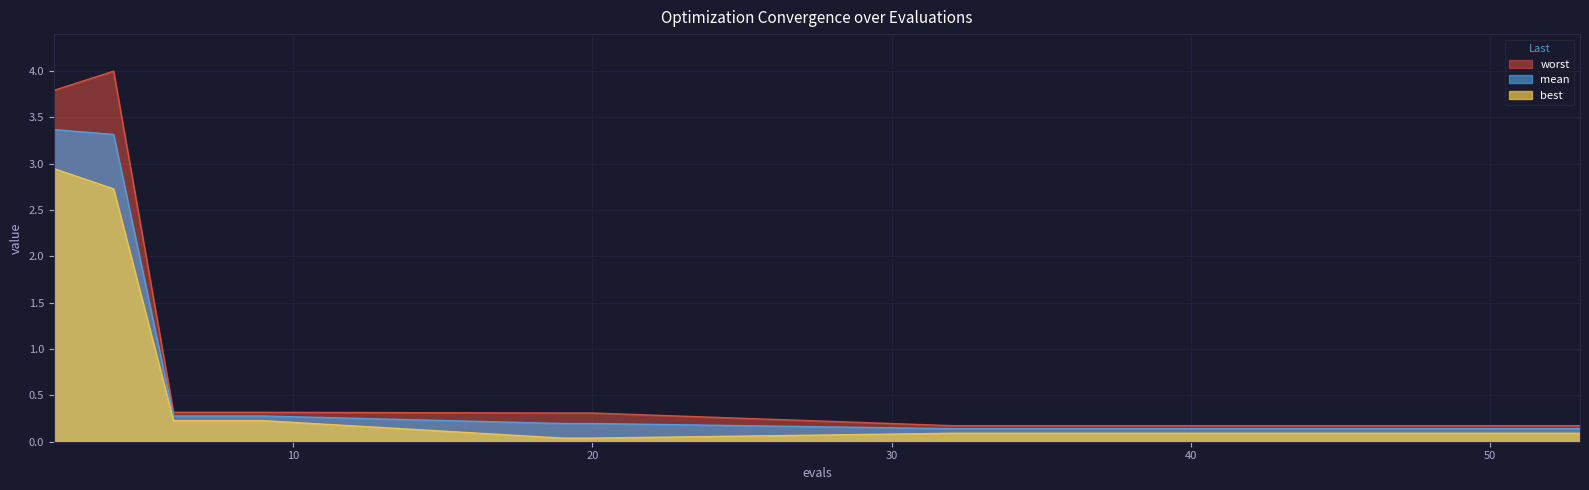

Rank the series by their maximum value, from lowest to highest.

best, mean, worst